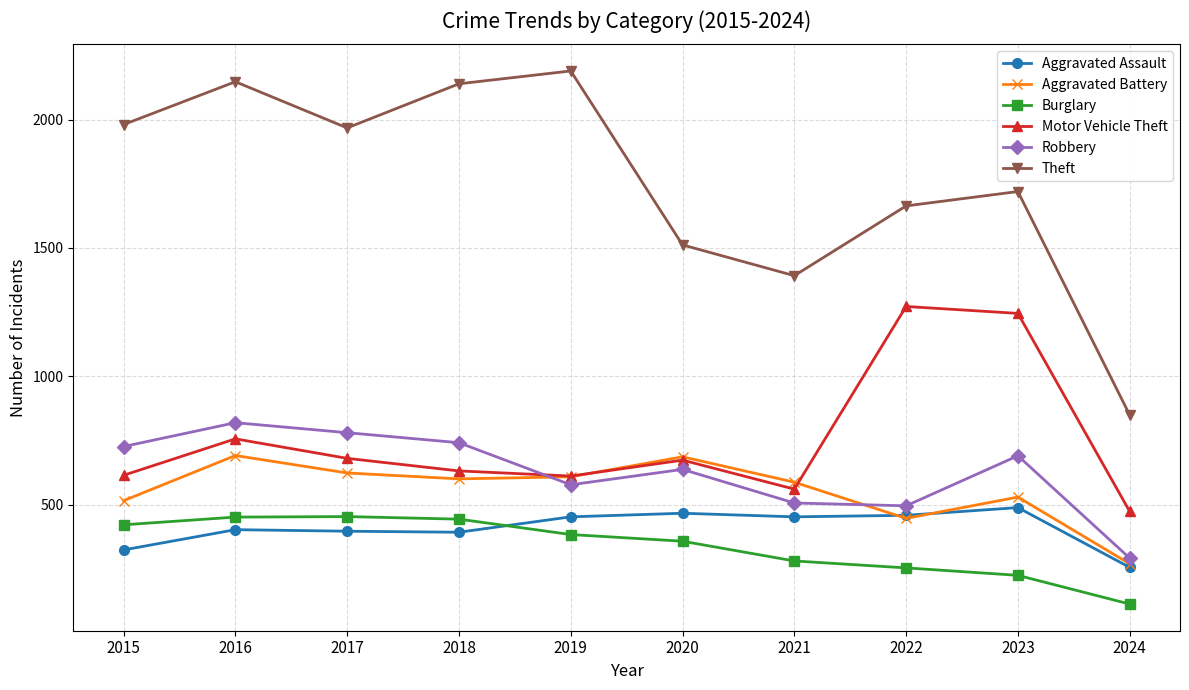

True or false: Aggravated Assault has a value of 246 at 2019.

False